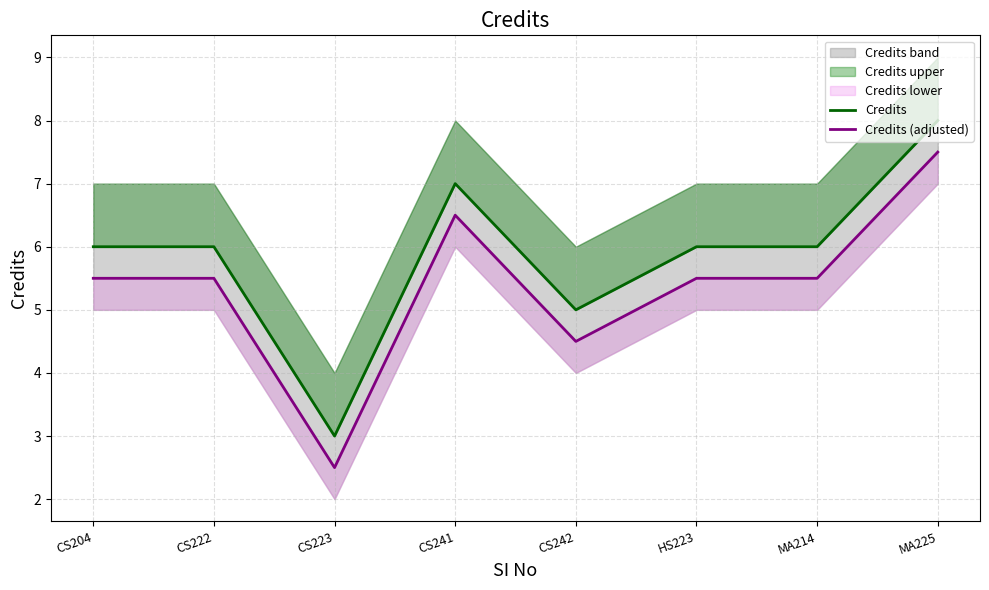

What is the smallest value displayed?

2.5